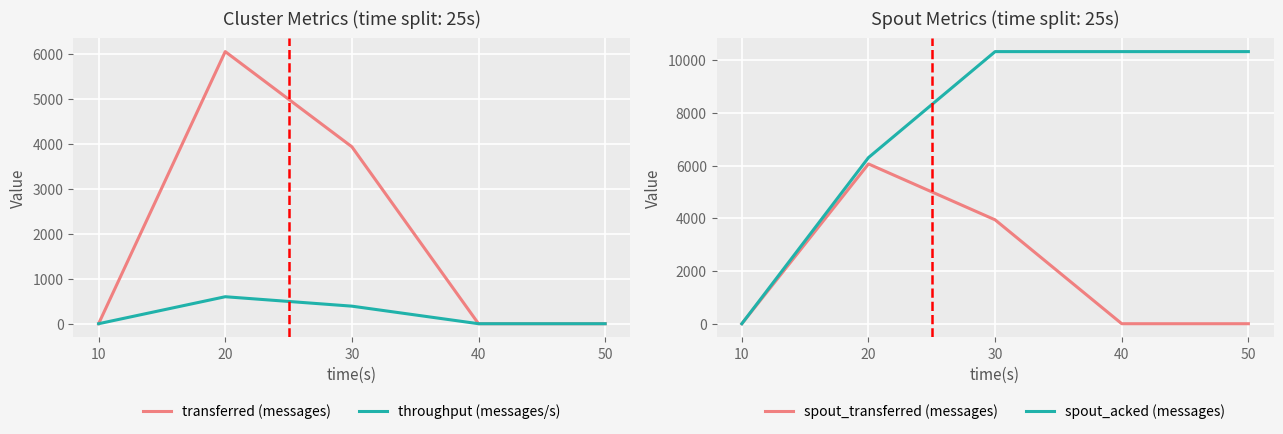

What is the average value of the throughput (messages/s) series?

198